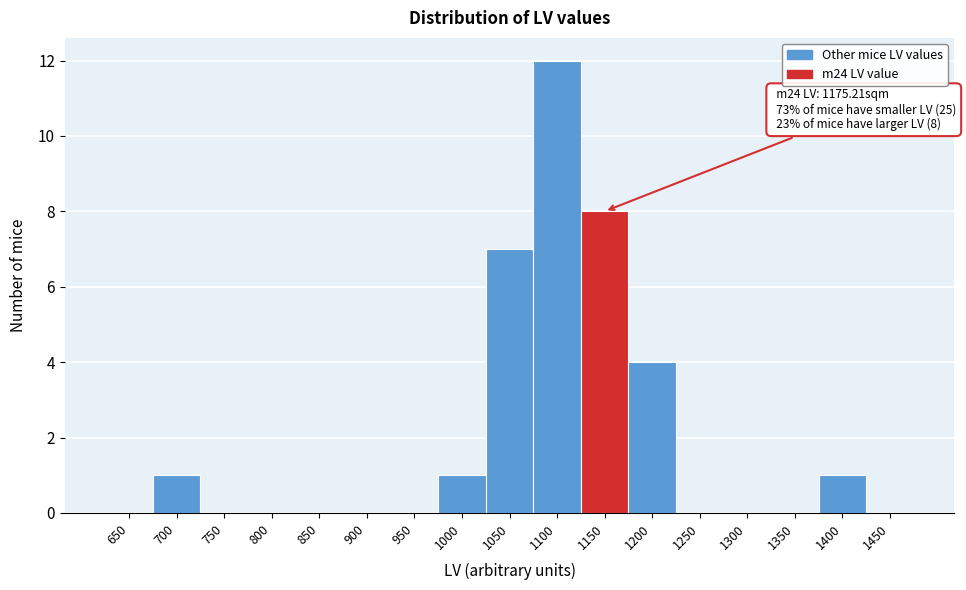

Which category has the highest value across all series?

1100